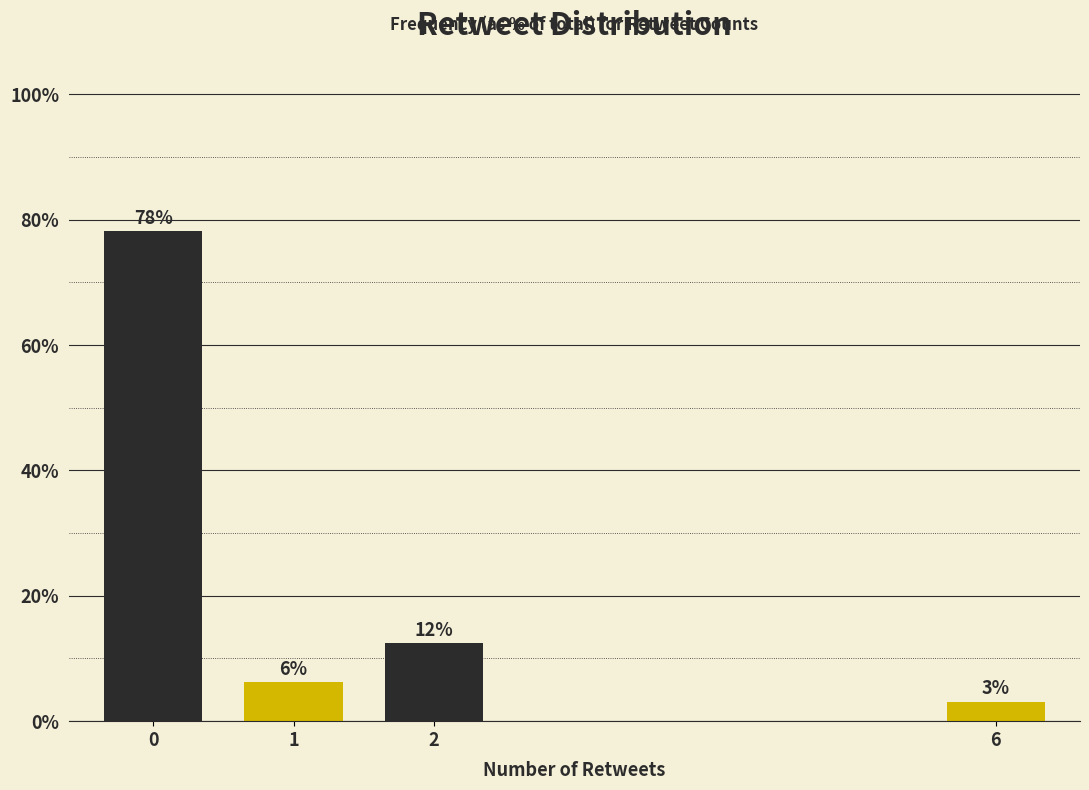

Are the bars horizontal?

No